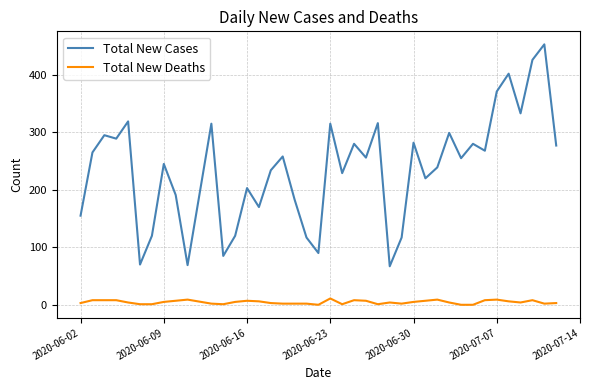

Which series has the largest range (max minus min)?

Total New Cases